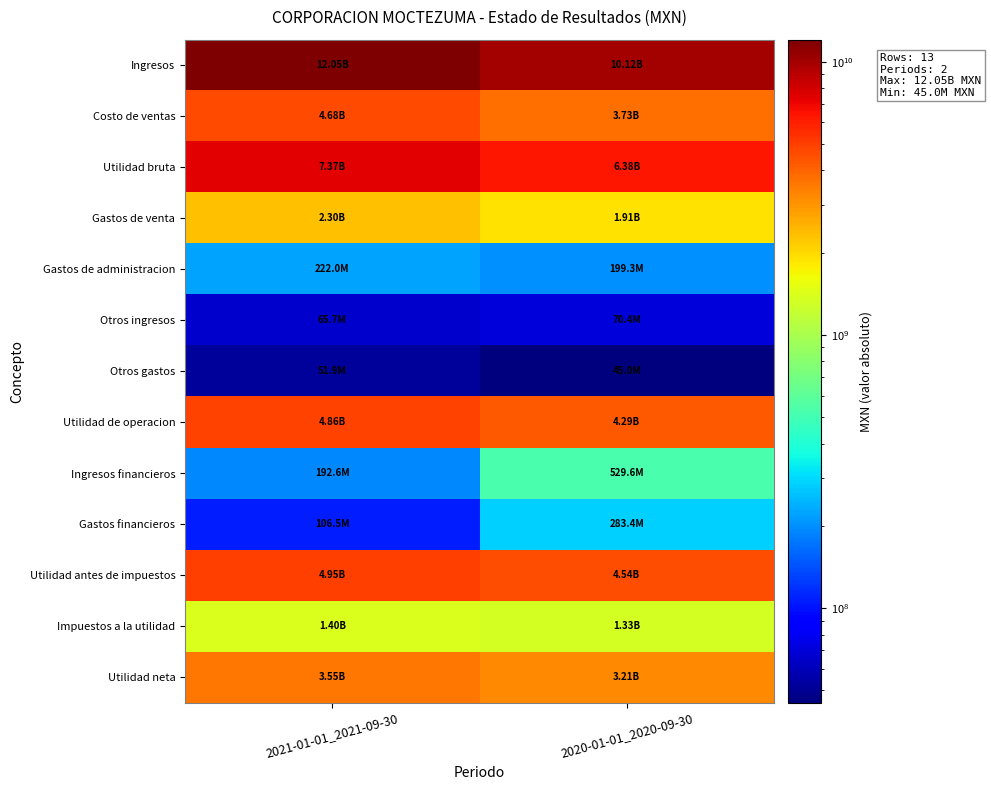

At which category does the chart reach its peak across all series?

2021-01-01_2021-09-30